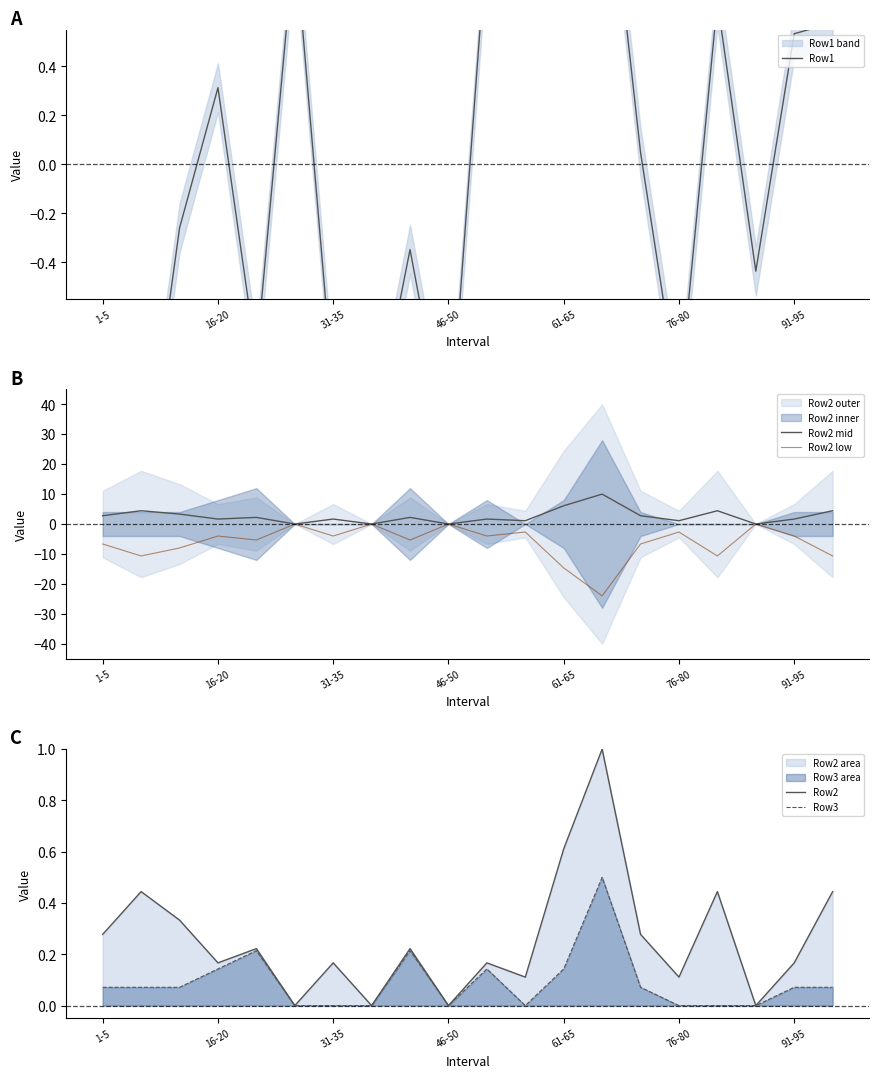

At how many categories does at least one series exceed 5?

2